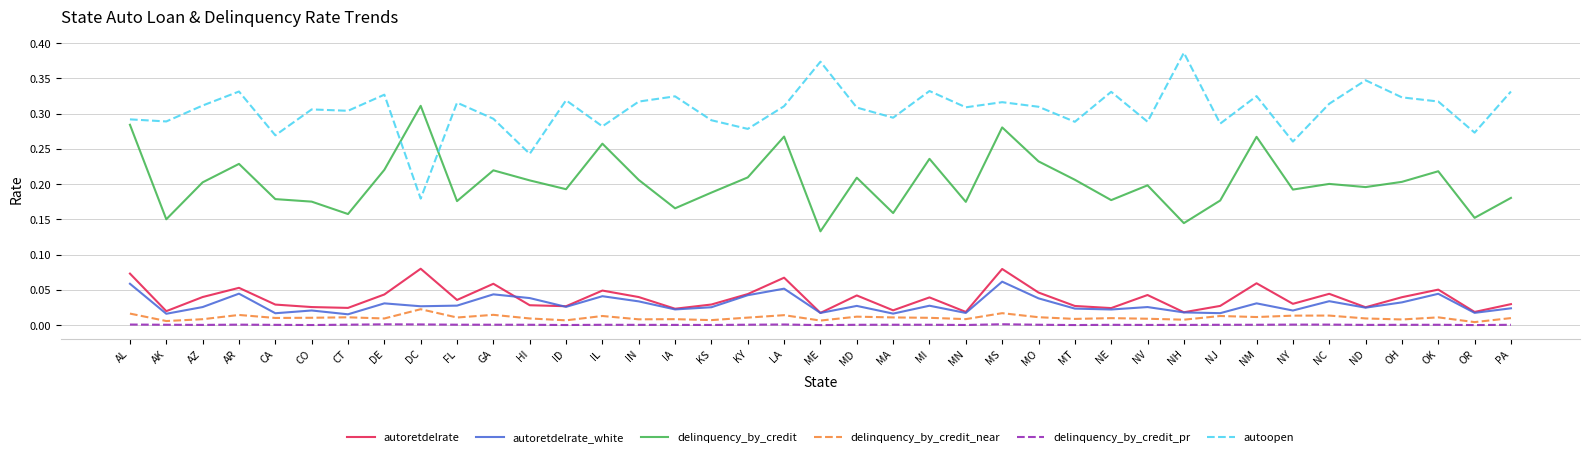

True or false: autoopen and delinquency_by_credit_pr cross at least once.

False